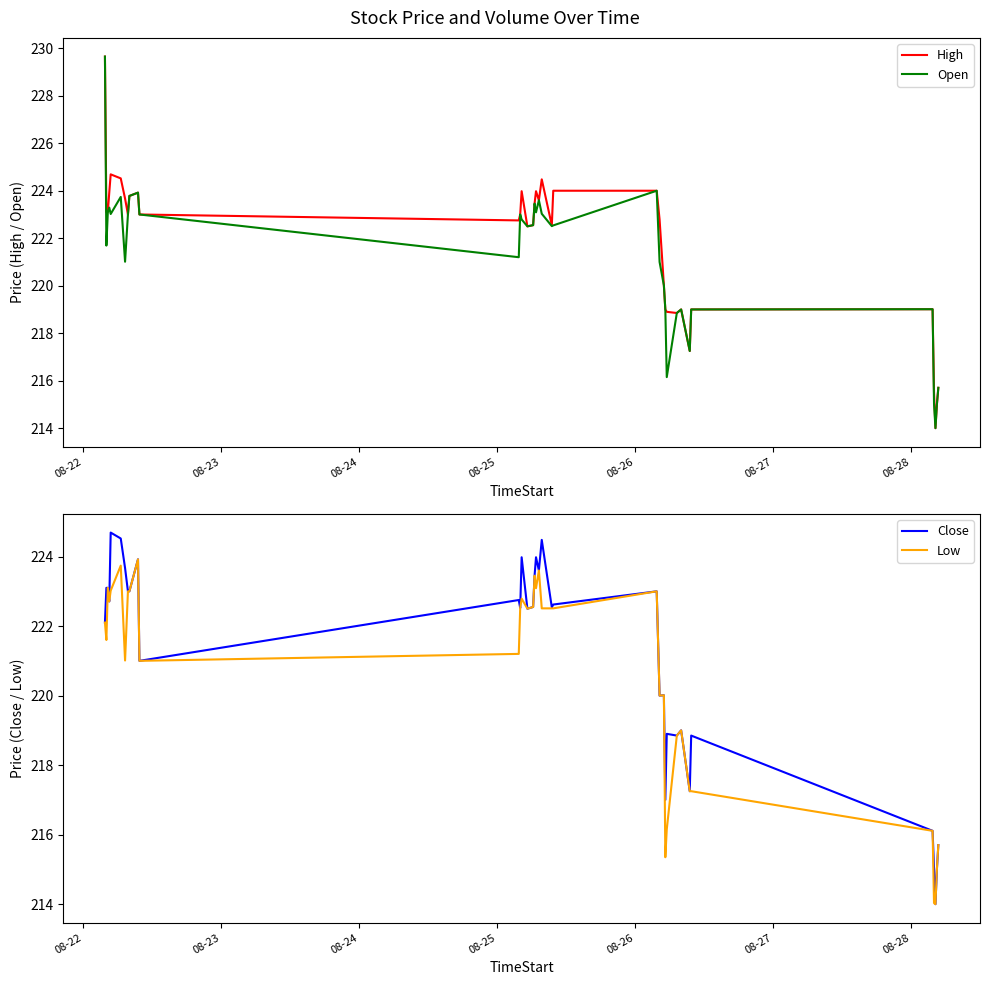

At how many categories does at least one series exceed 222?

24